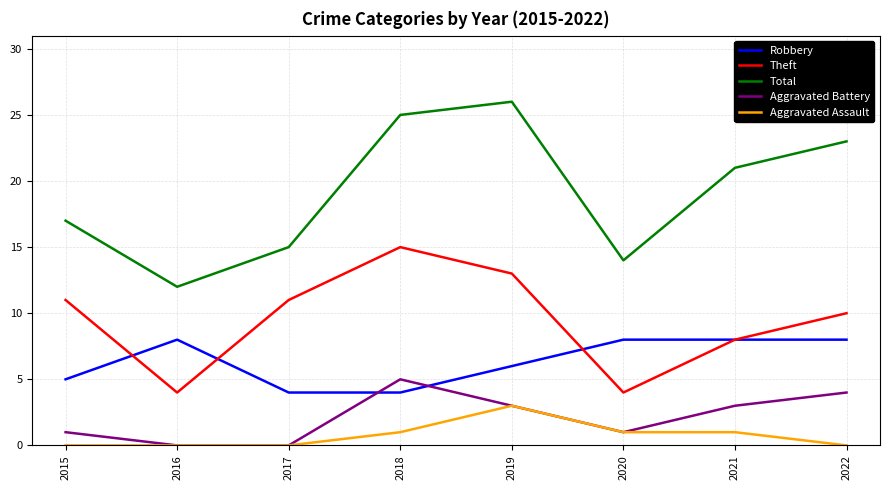

List the series in order of their peak value, highest first.

Total, Theft, Robbery, Aggravated Battery, Aggravated Assault